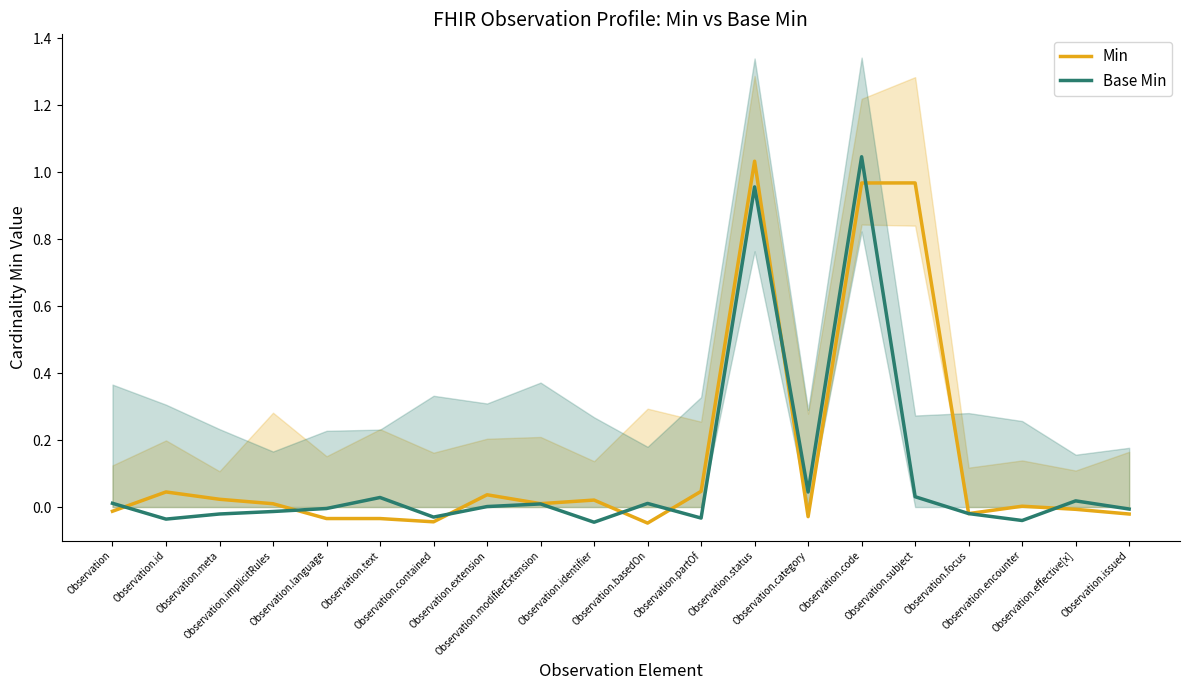

At how many categories does at least one series exceed 0?

16